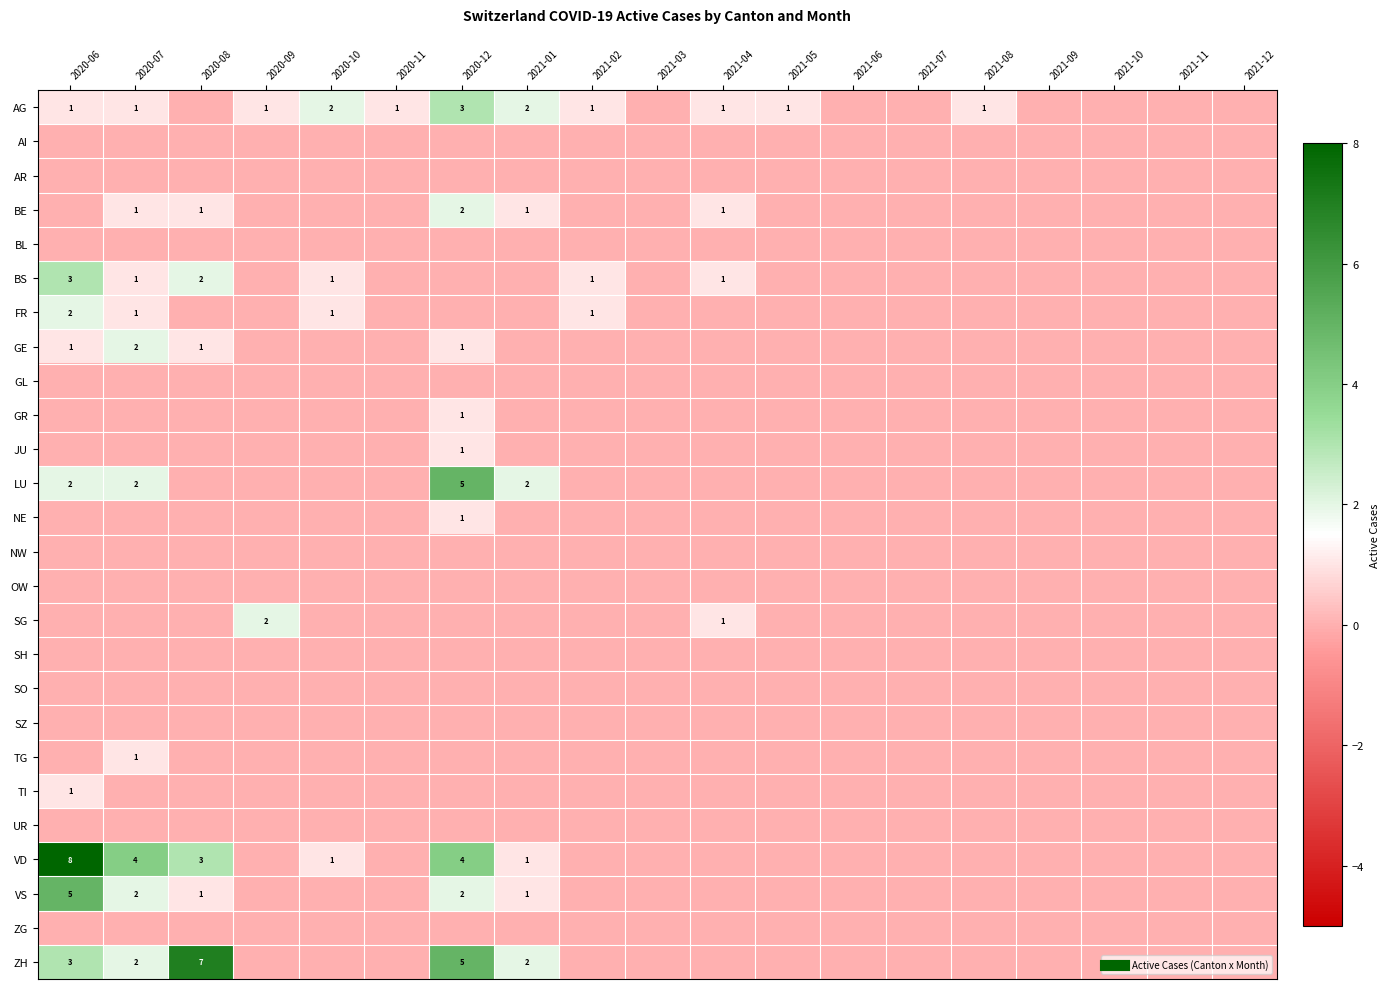

What is the difference between the highest and lowest values at 2021-08?

1